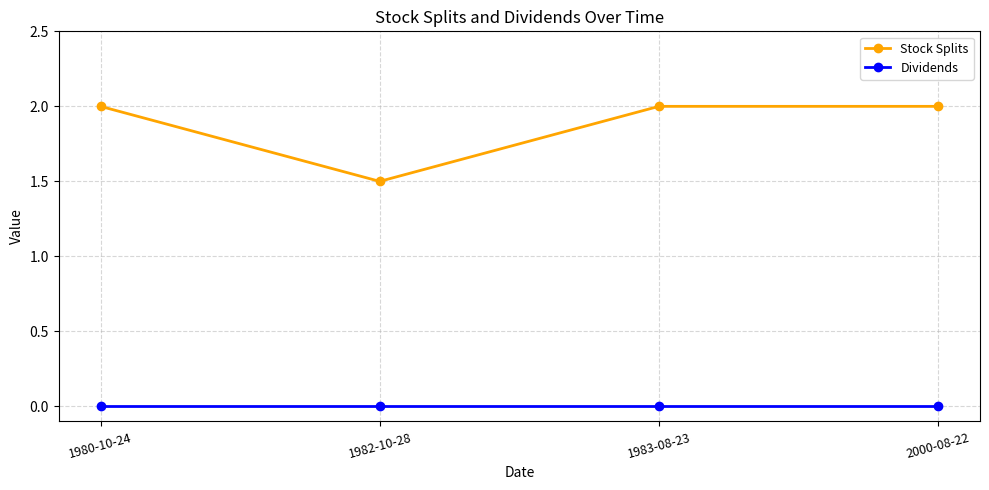

What position from the right is 2000-08-22?

1